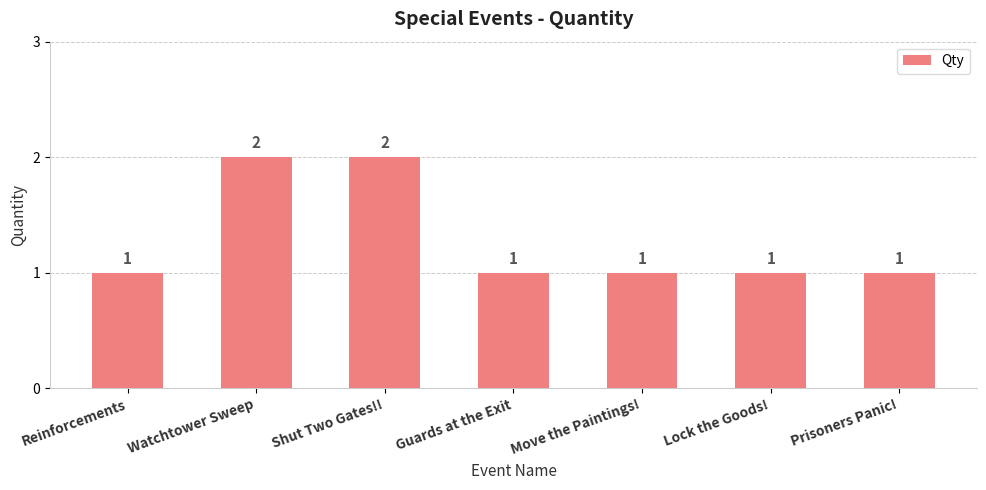

What is the difference between the second highest and second lowest values?

1